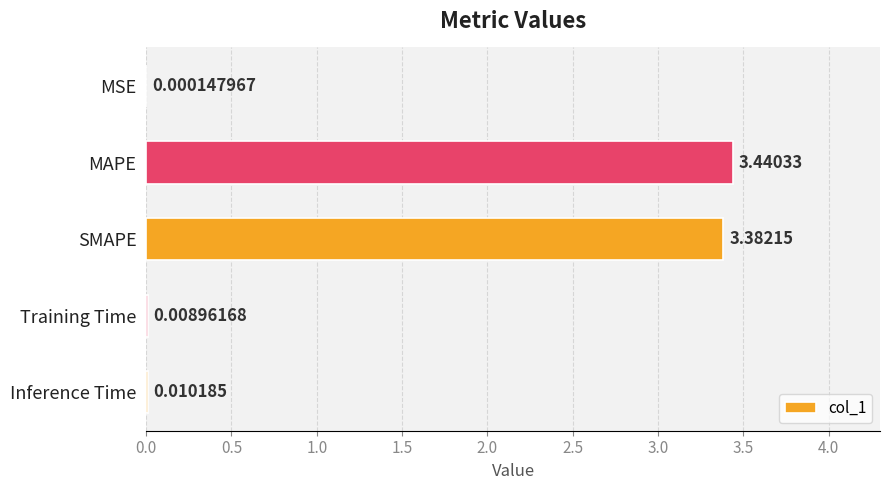

At which label is the value closest to 1?

Inference Time